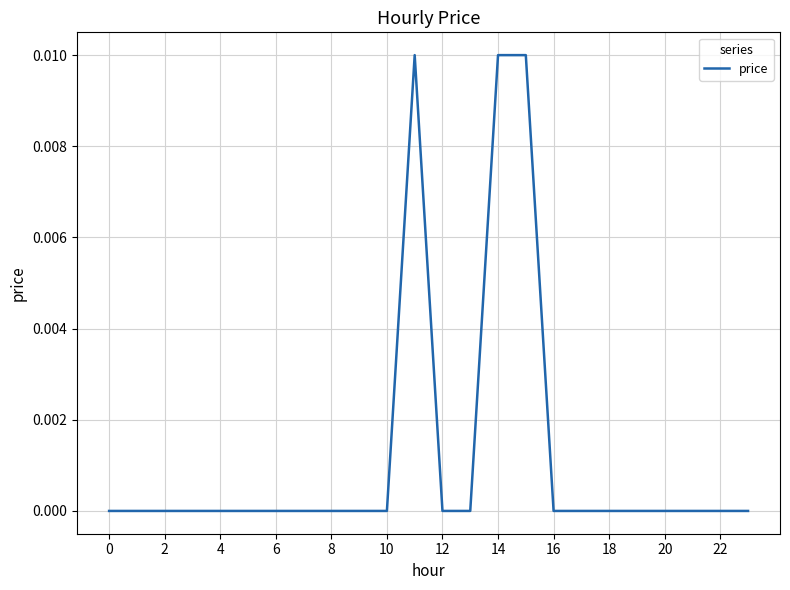

What is the label of the 11th point from the right?

13